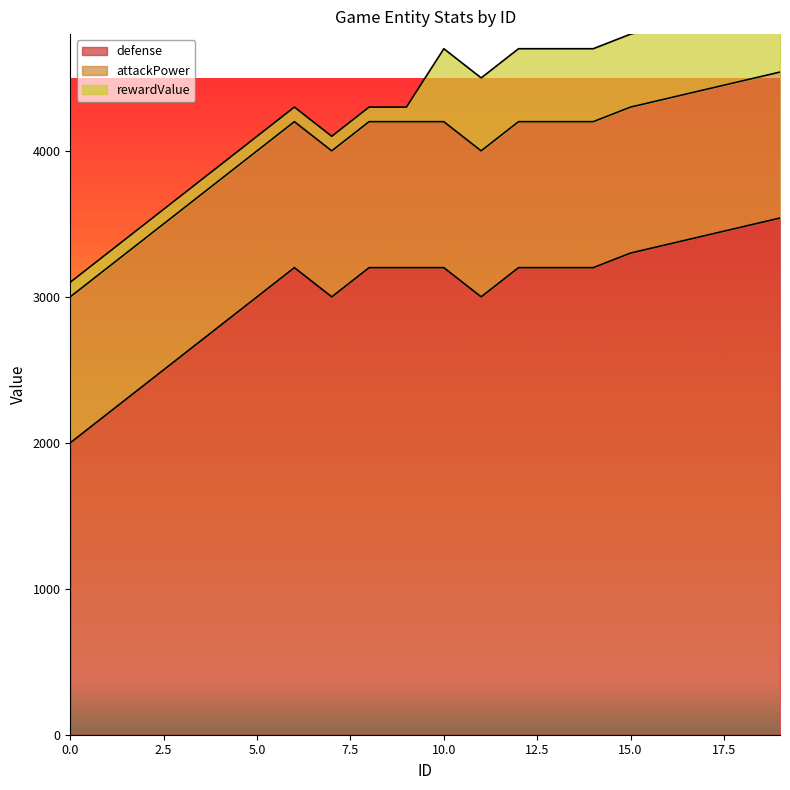

How many values in the defense series exceed 3200?

5